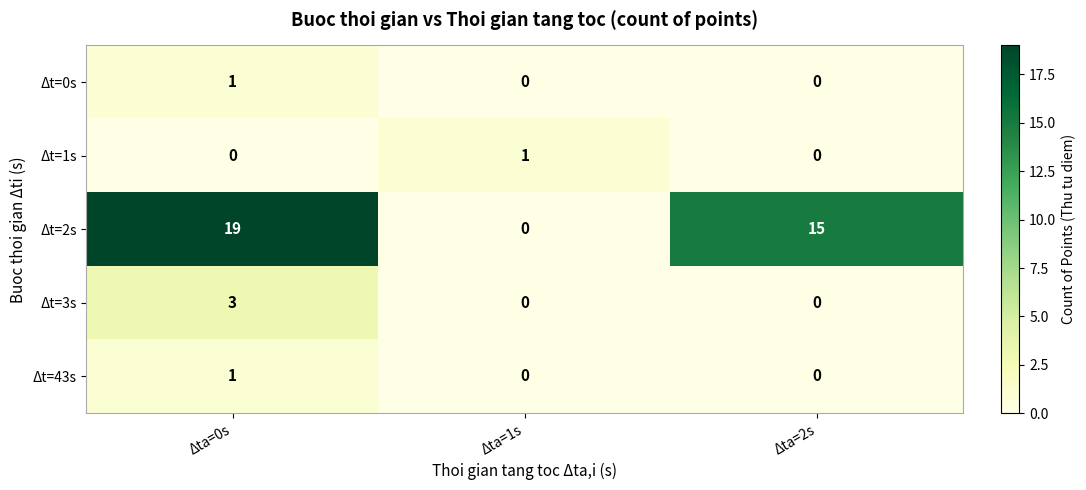

At which category is the sum across all series the highest?

Δta=0s